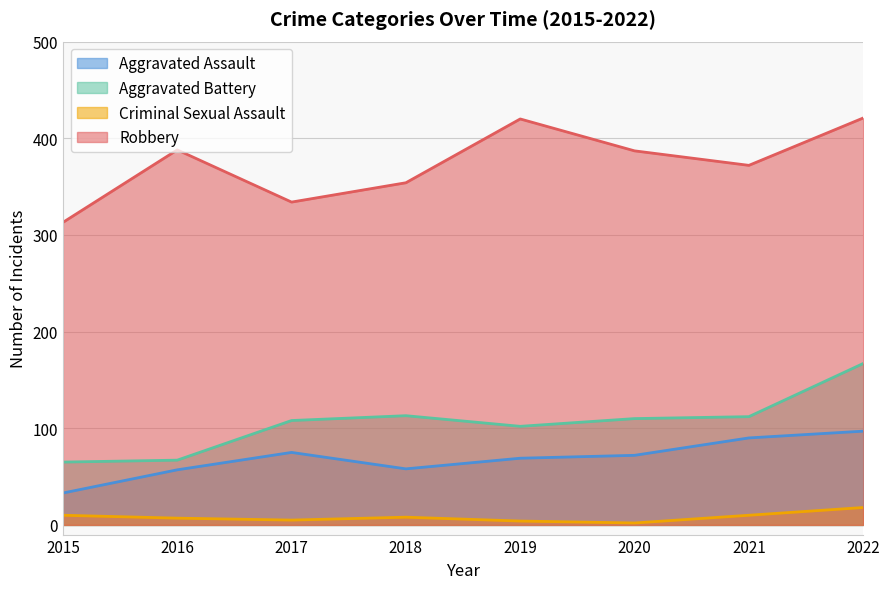

Which series has the largest total across all categories?

Robbery